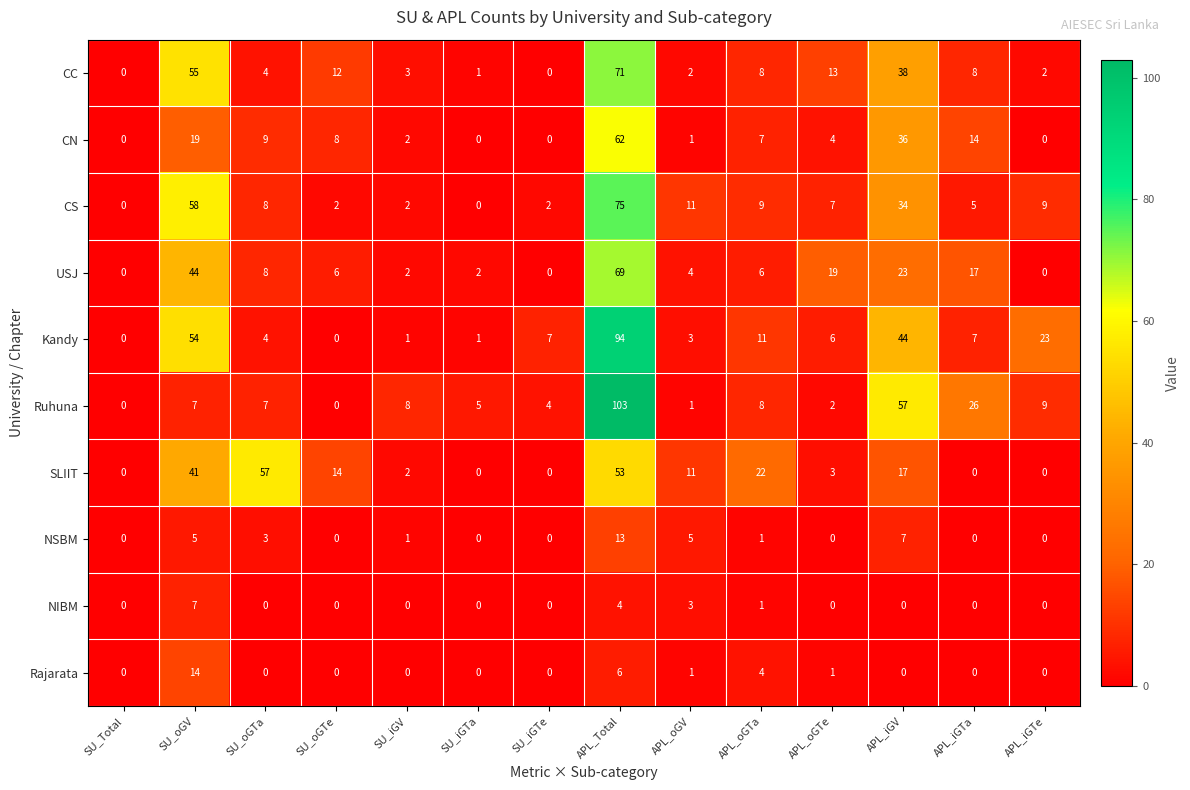

Which series has the widest spread of values?

Ruhuna